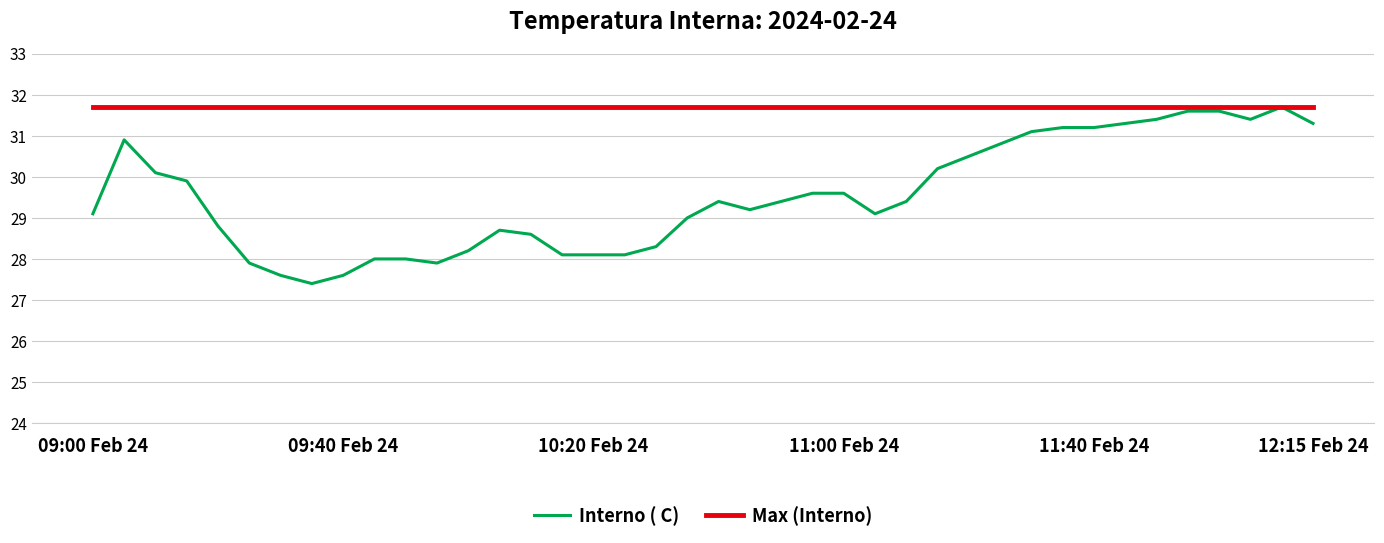

List the series in order of their overall mean, lowest first.

Interno ( C), Max (Interno)